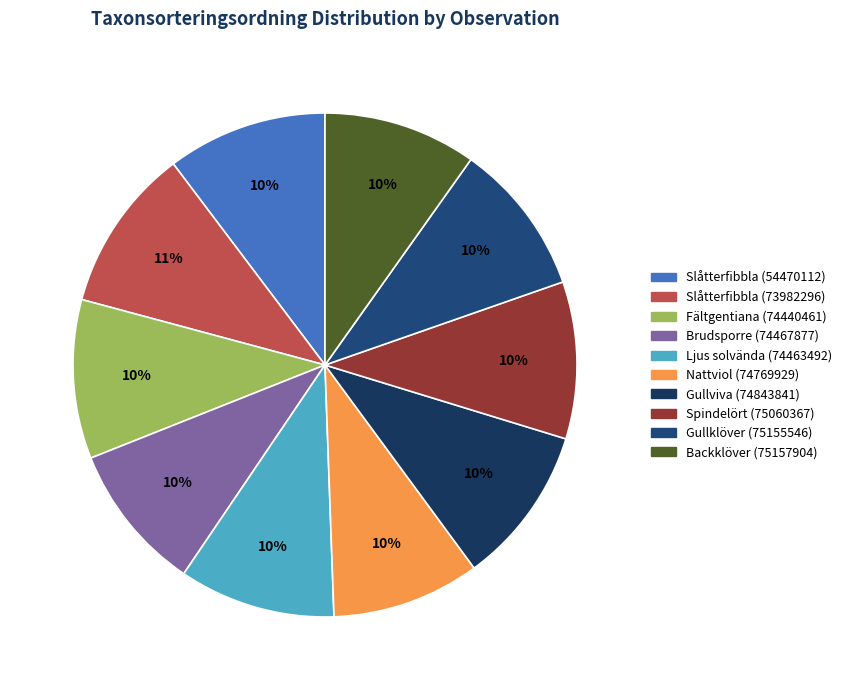

Is there a majority slice in this chart?

No